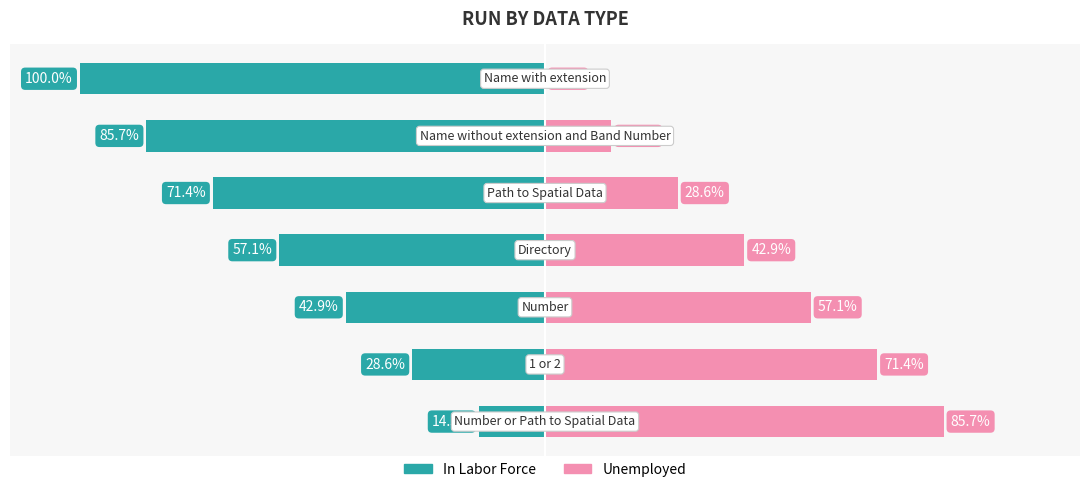

What is the value of the Unemployed bar at the 4th from the left?

42.9